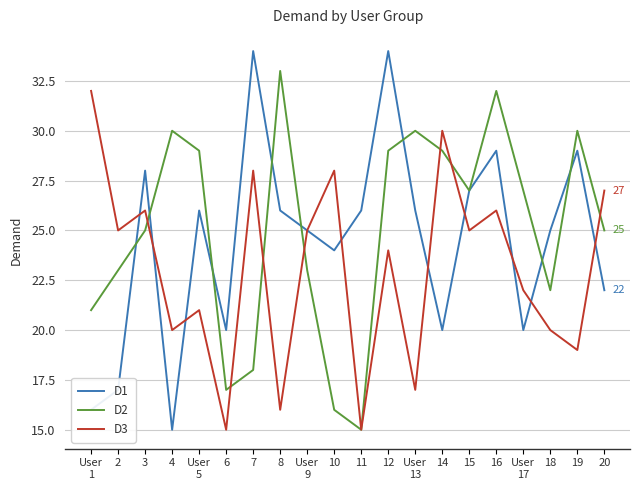

How many values in the D1 series are below 26?

10